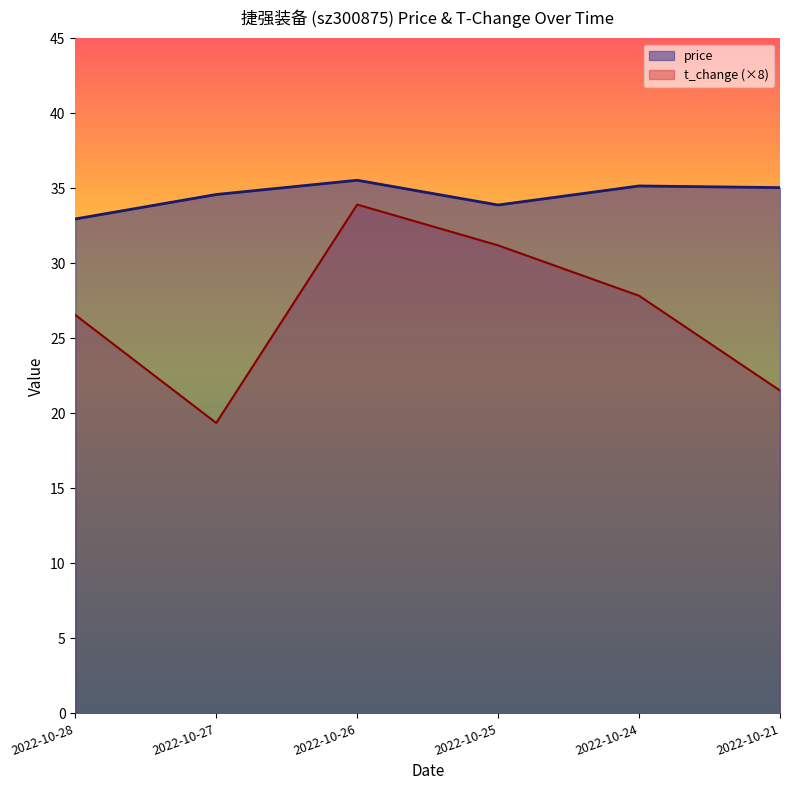

True or false: price and t_change intersect in this chart.

False